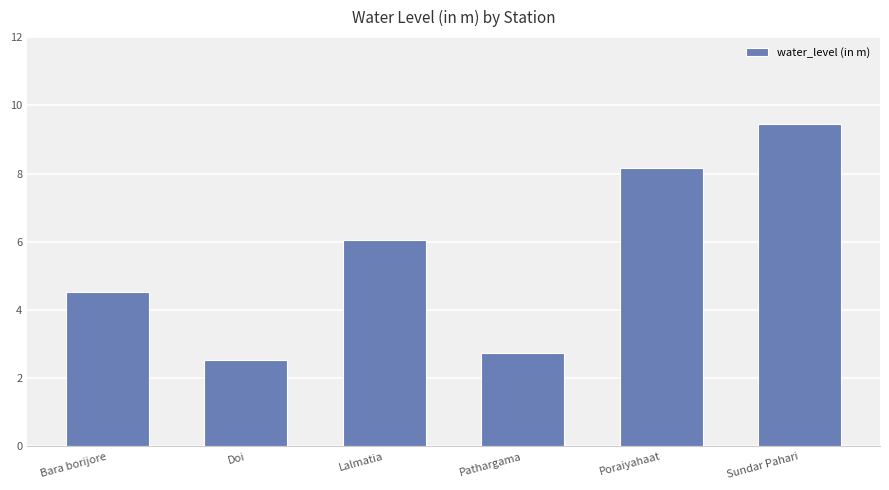

What is the difference between the second highest and second lowest values?

5.4